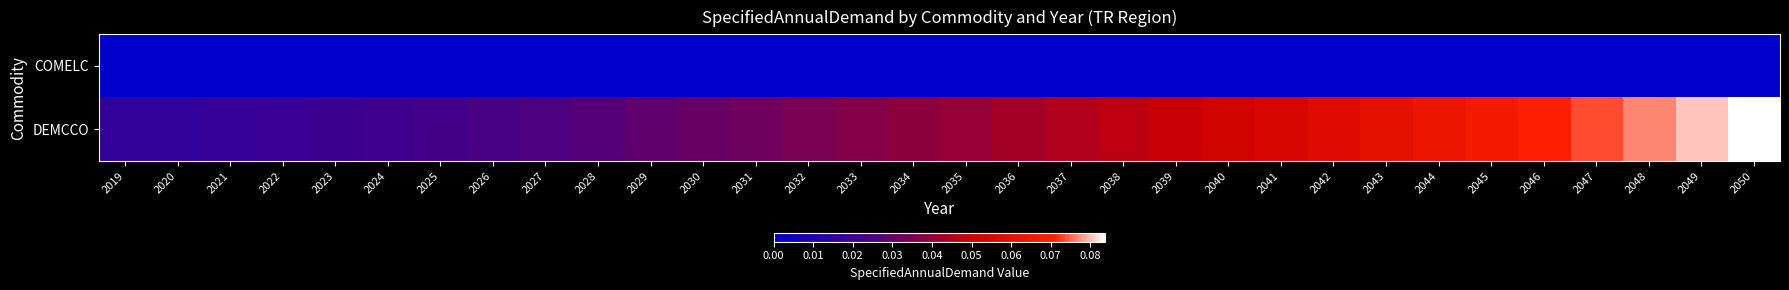

Rank the series by their maximum value, from highest to lowest.

DEMCCO, COMELC